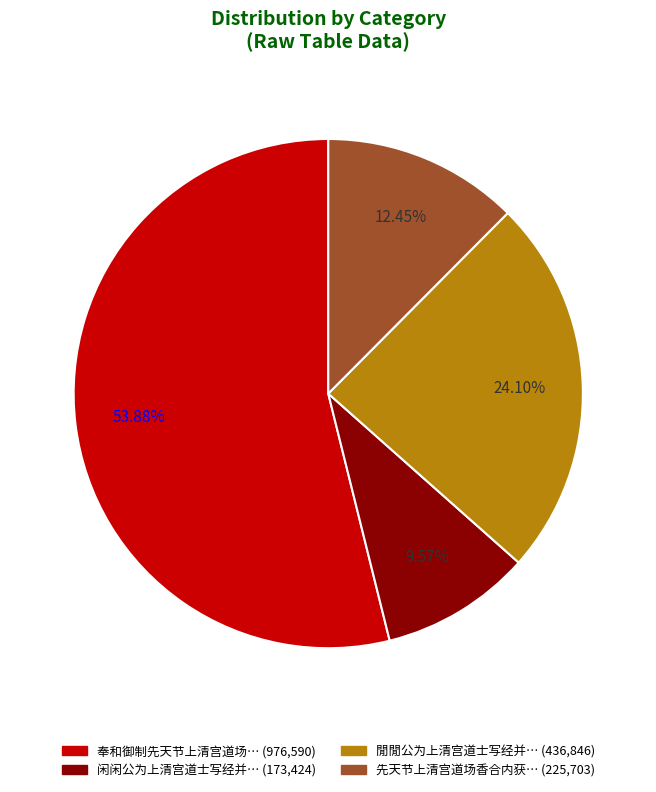

Is there a majority slice in this chart?

Yes